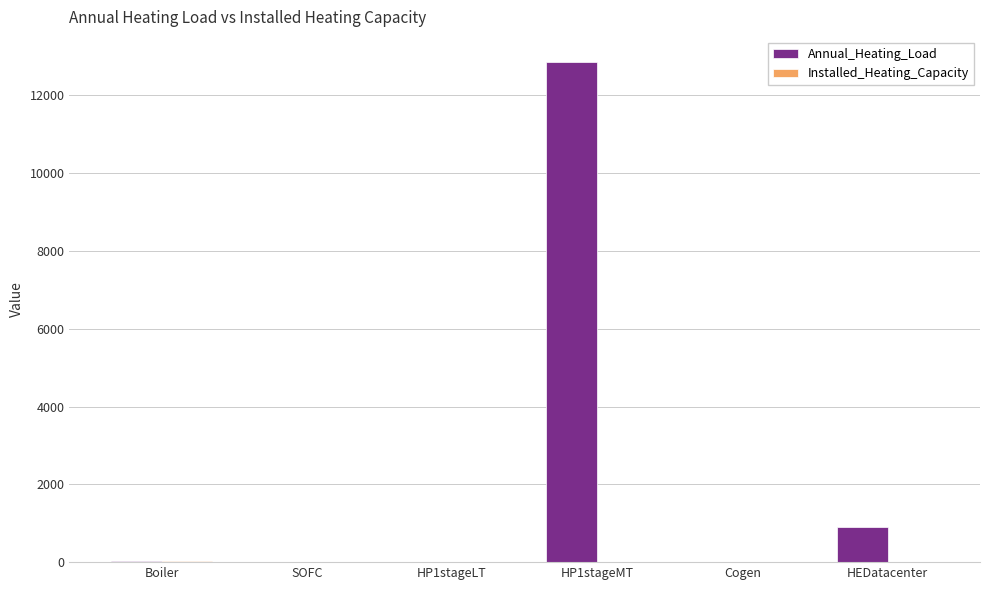

The Annual_Heating_Load series shows -4066.8 at Cogen. True or false?

False